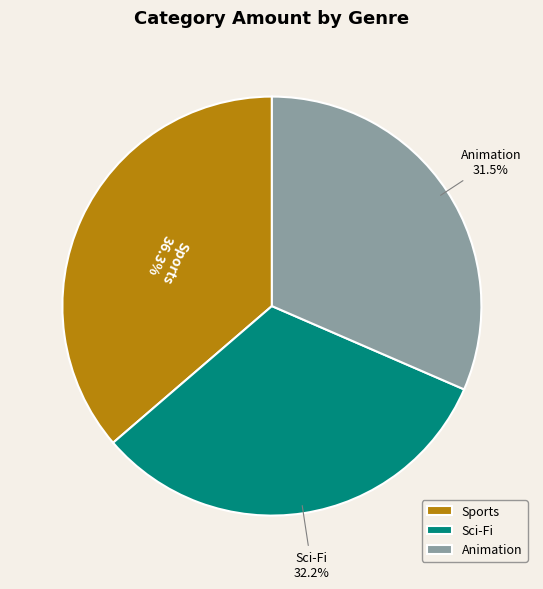

Count the number of slices in the pie.

3